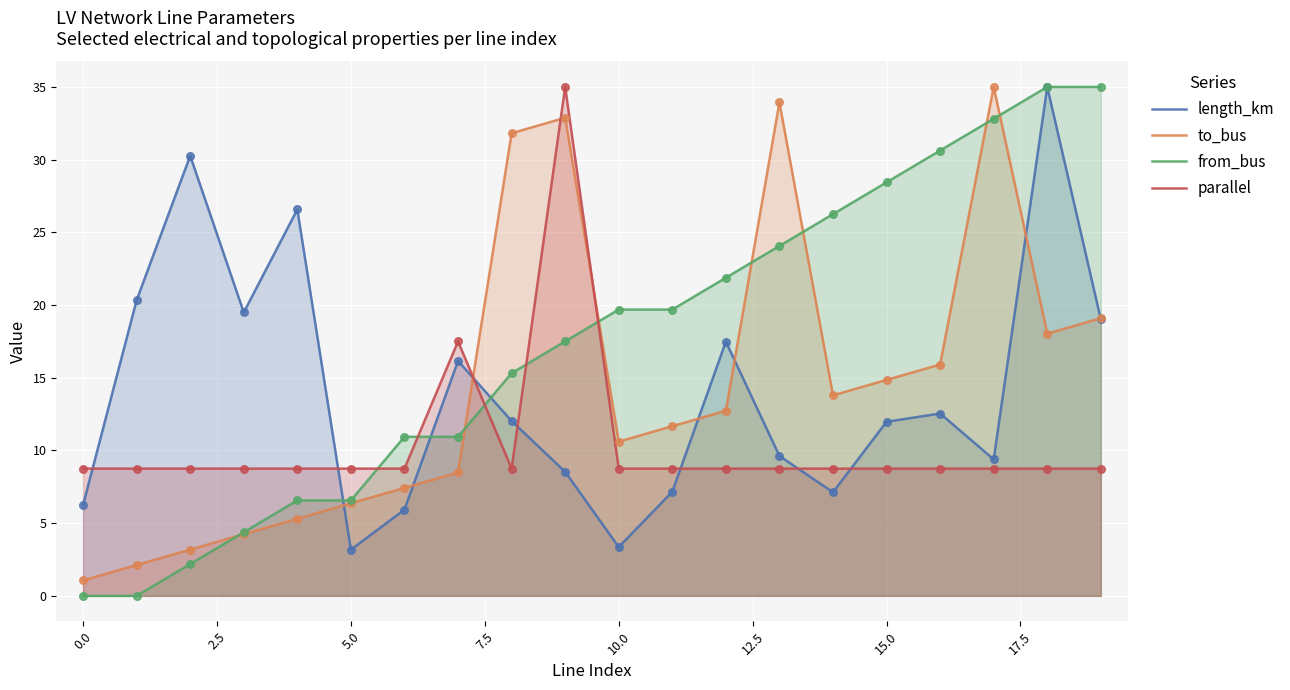

Which series contains the lowest Y value?

from_bus